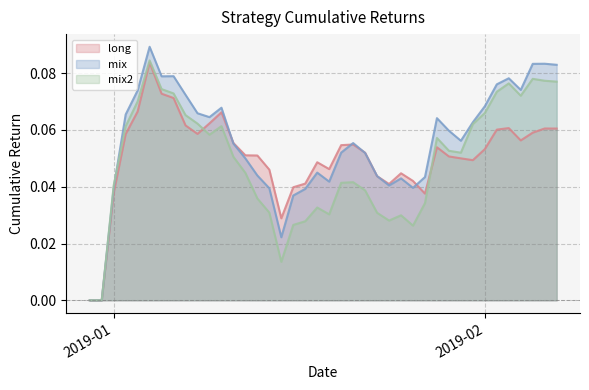

Between 2018-12-30 and 2019-02-02, which series saw the biggest shift?

mix